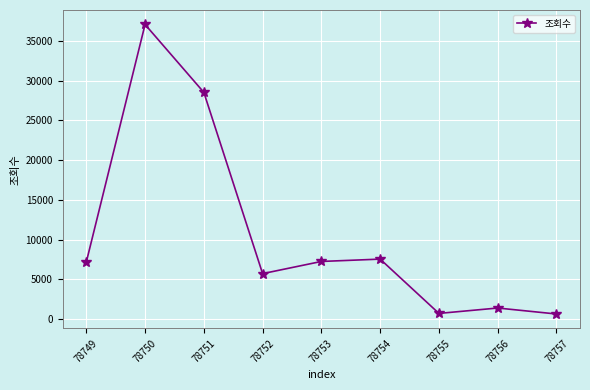

What value does the data have at 78753?

7257